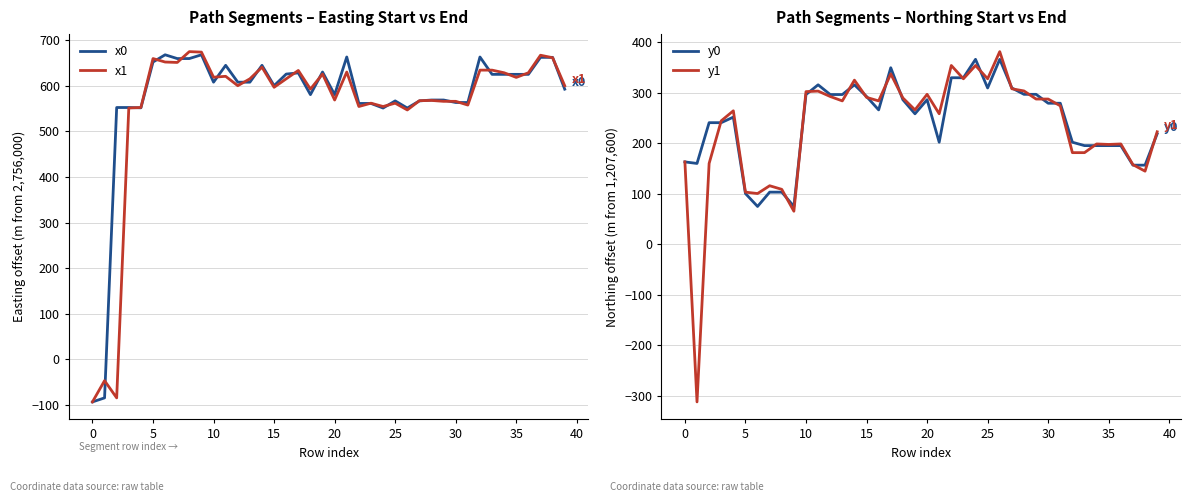

What is the minimum value shown in the chart?

-311.8